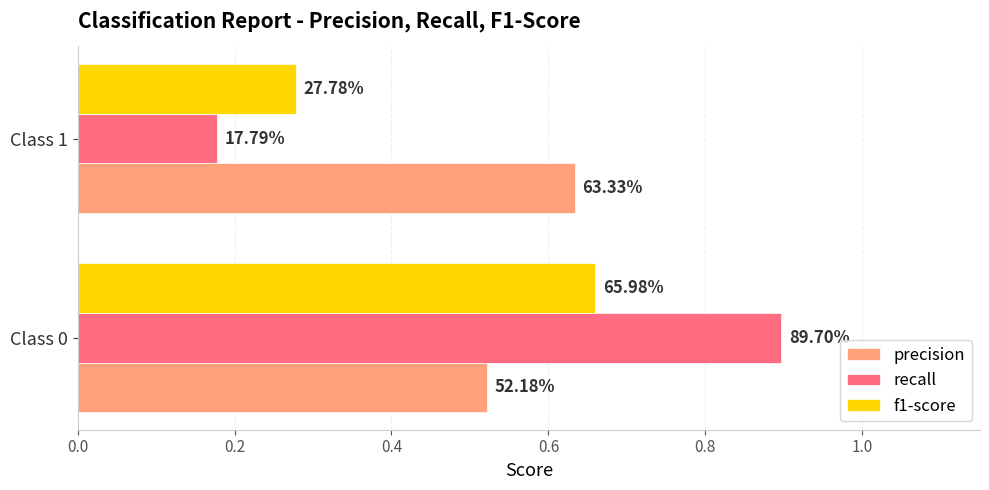

What are all the series names shown in the legend?

precision, recall, f1-score